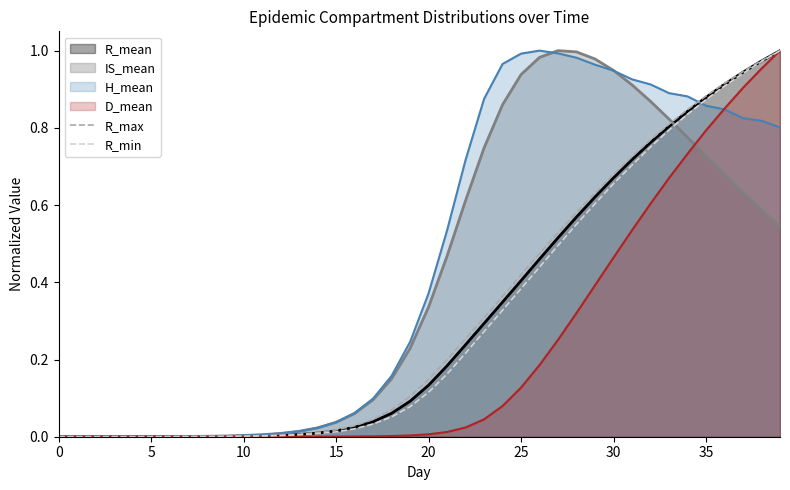

Which series has the largest total across all categories?

H_mean